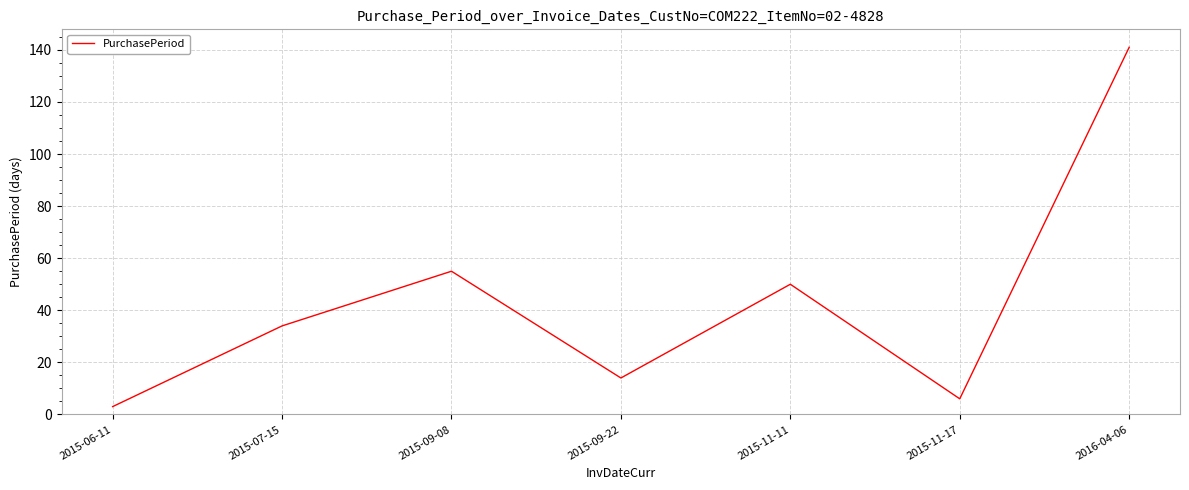

How many series are shown in this chart?

1